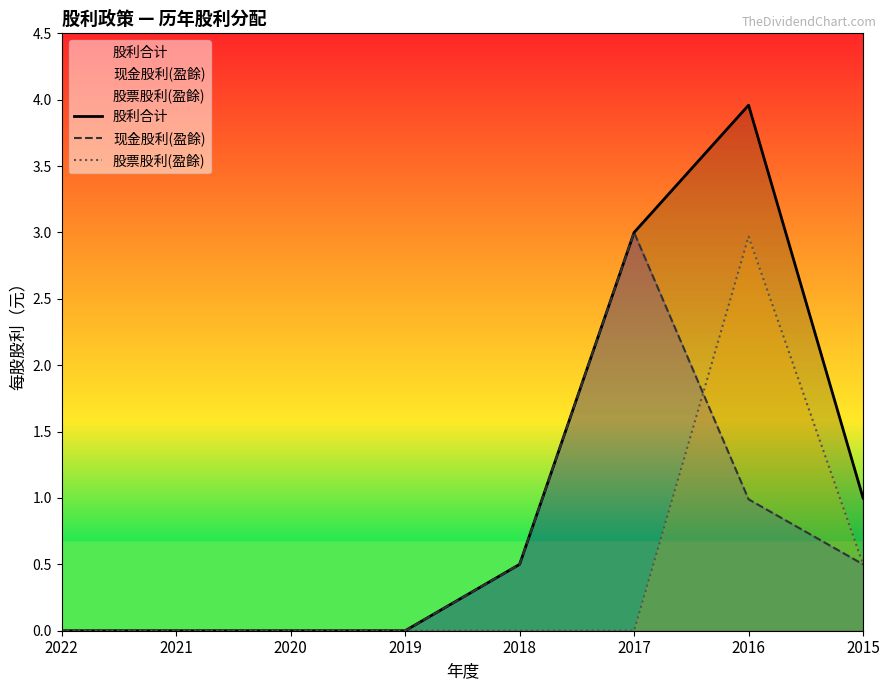

What is the value of the 现金股利(盈餘) point at the 6th from the left?

3.0